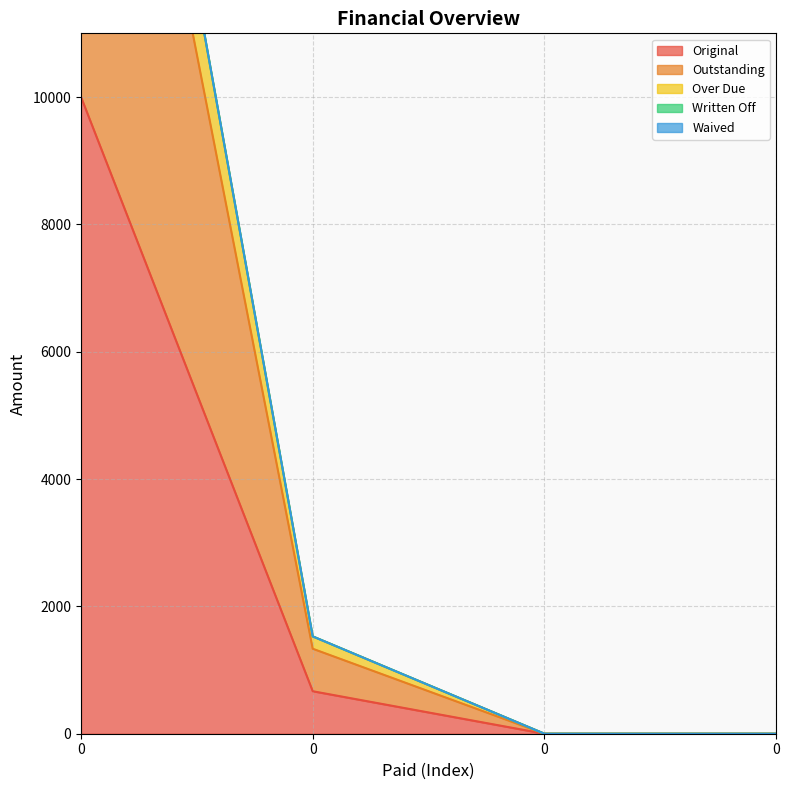

The Over Due series shows 21772.7 at 0. True or false?

True